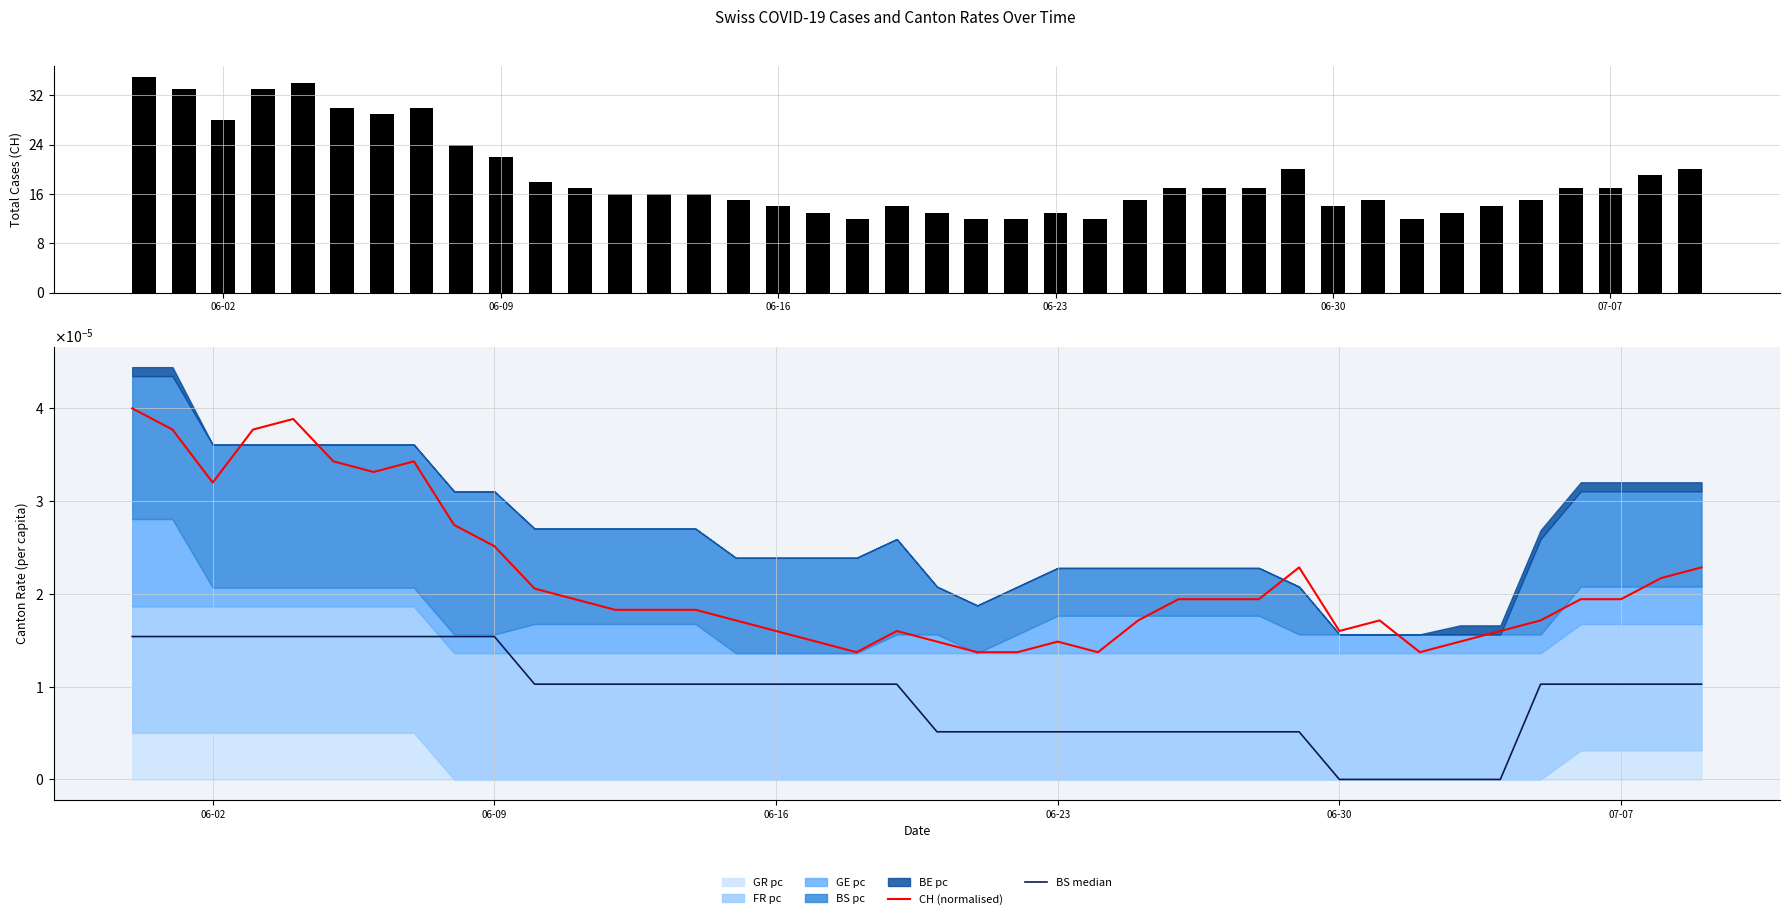

How many data points in CH are above 17?

14